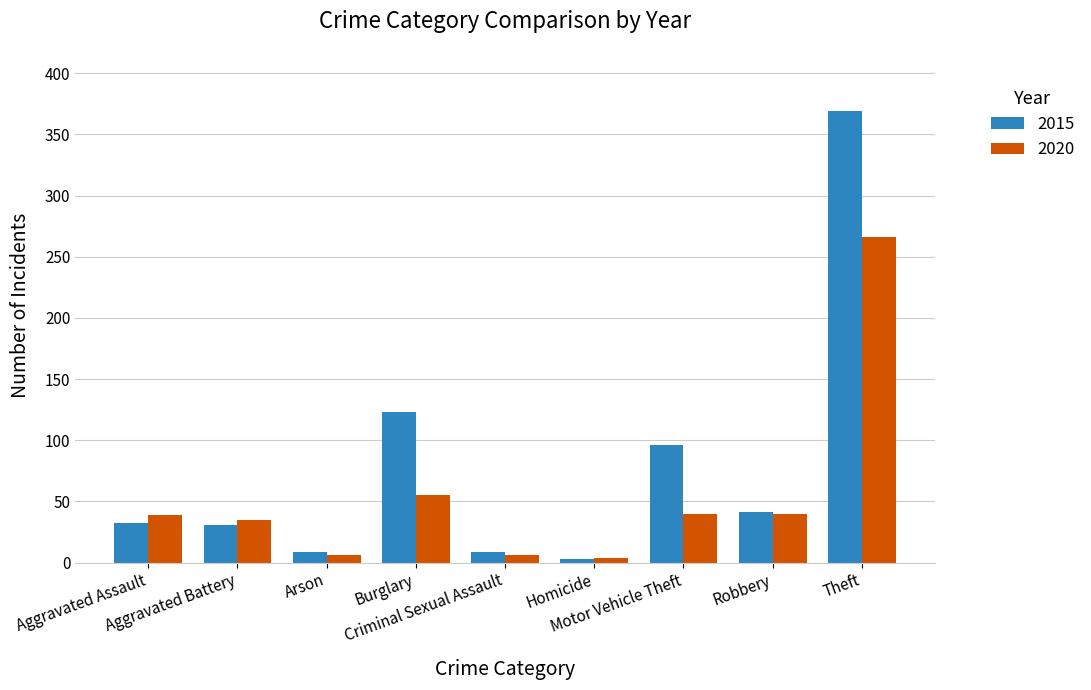

Which series has the largest total across all categories?

2015